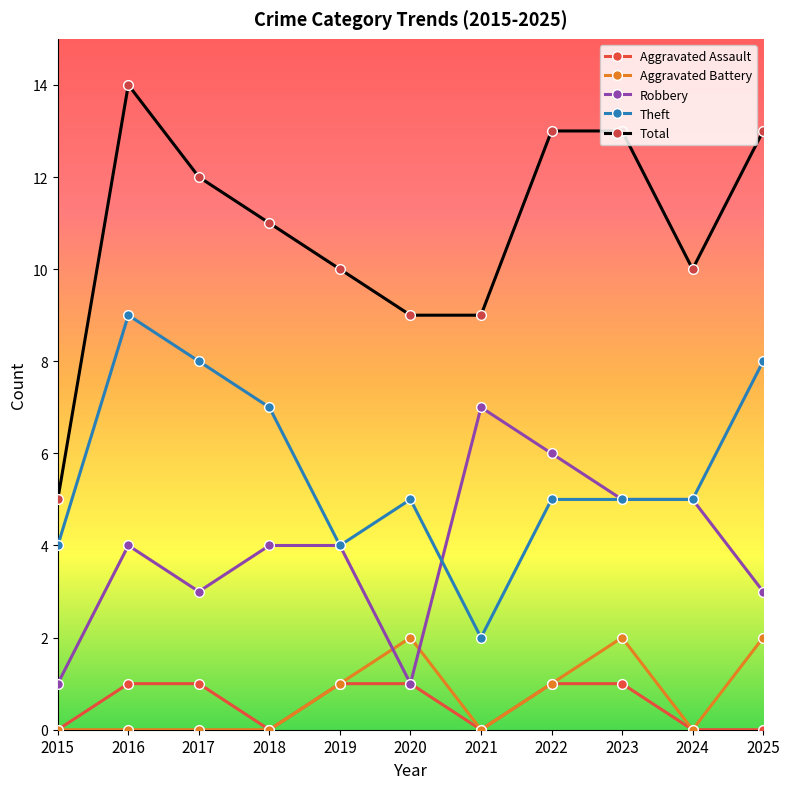

What is the average value of the Aggravated Battery series?

1